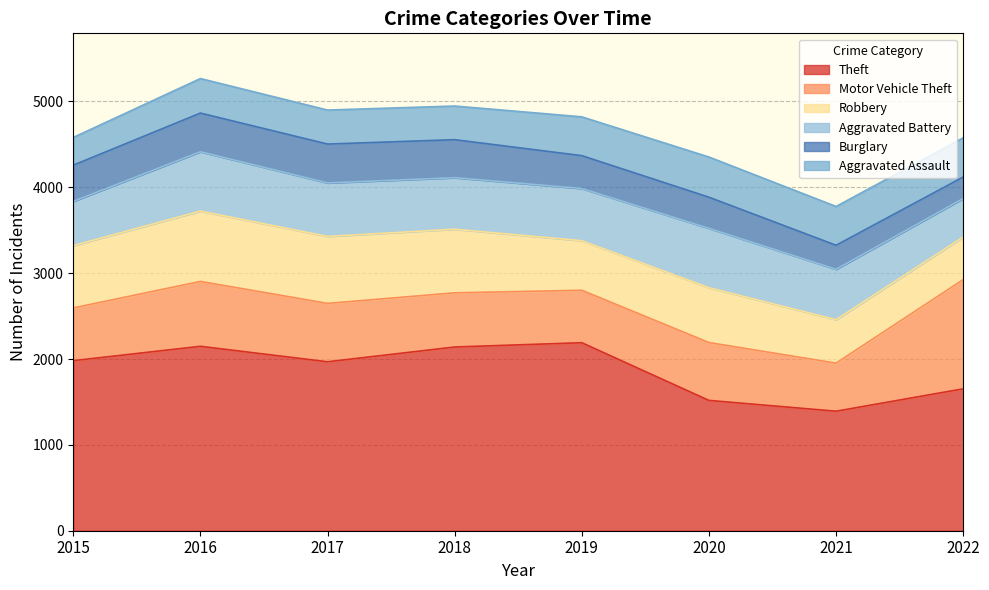

Between 2018 and 2022, which series saw the biggest shift?

Motor Vehicle Theft